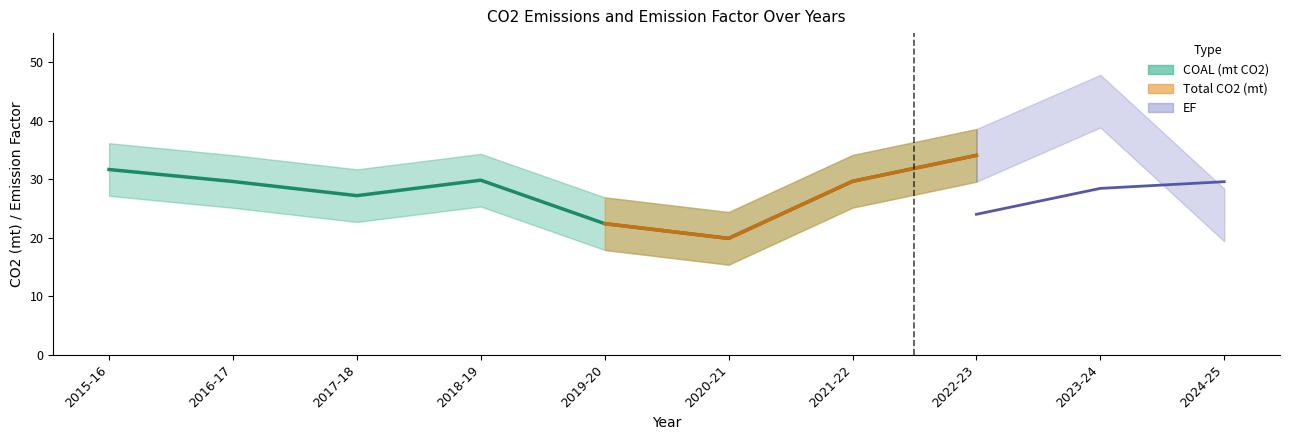

True or false: EF and Total CO2 (mt) cross at least once.

False